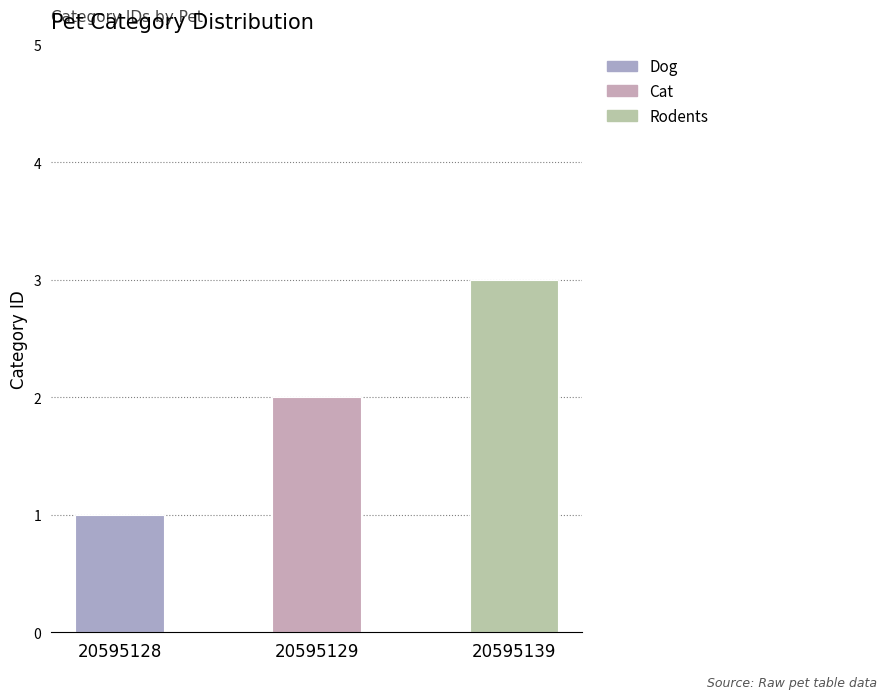

What is the smallest value displayed?

1